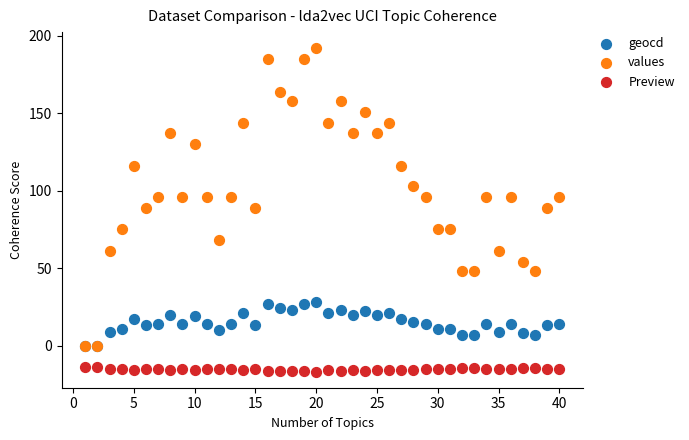

What are all the series names shown in the legend?

geocd, values, Preview